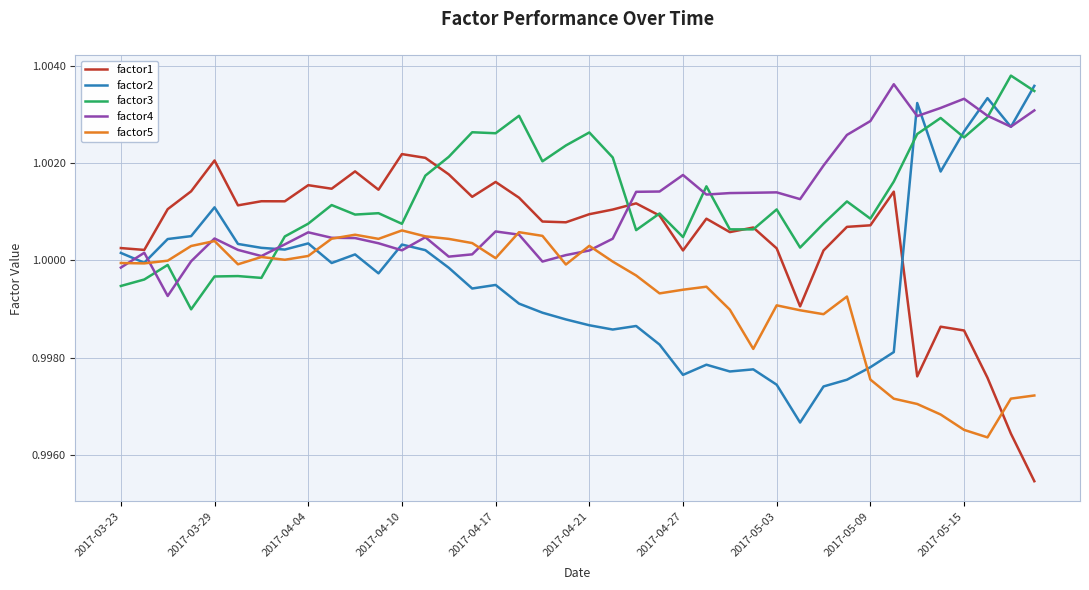

Rank the series by their maximum value, from highest to lowest.

factor3, factor4, factor2, factor1, factor5